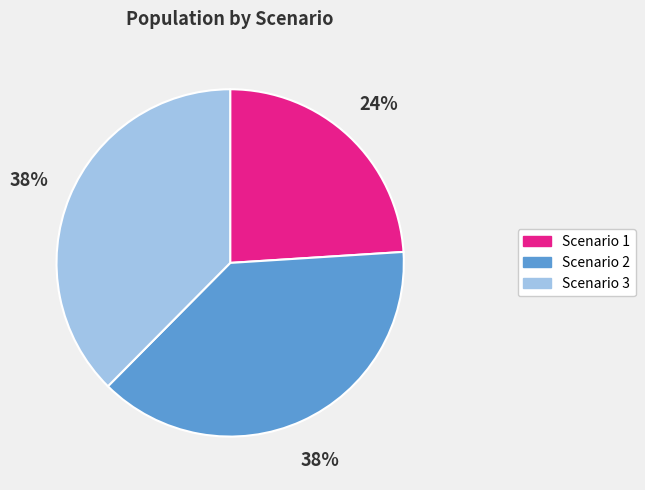

Do Scenario 2 and Scenario 1 together represent more than half of the pie?

Yes